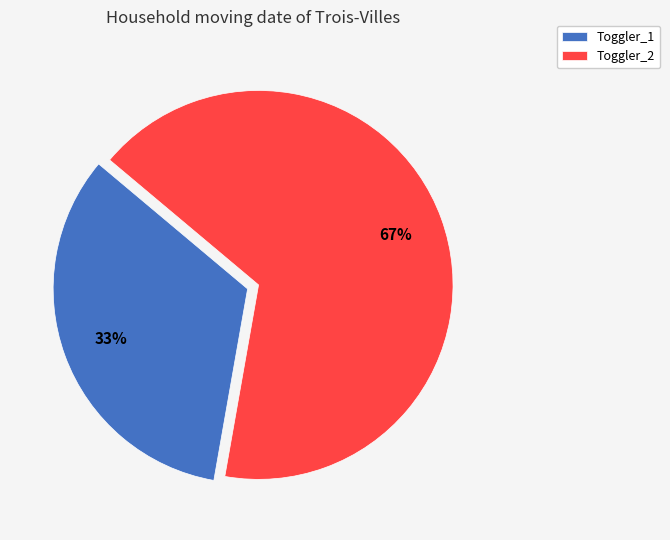

Between Toggler_2 and Toggler_1, which is larger?

Toggler_2